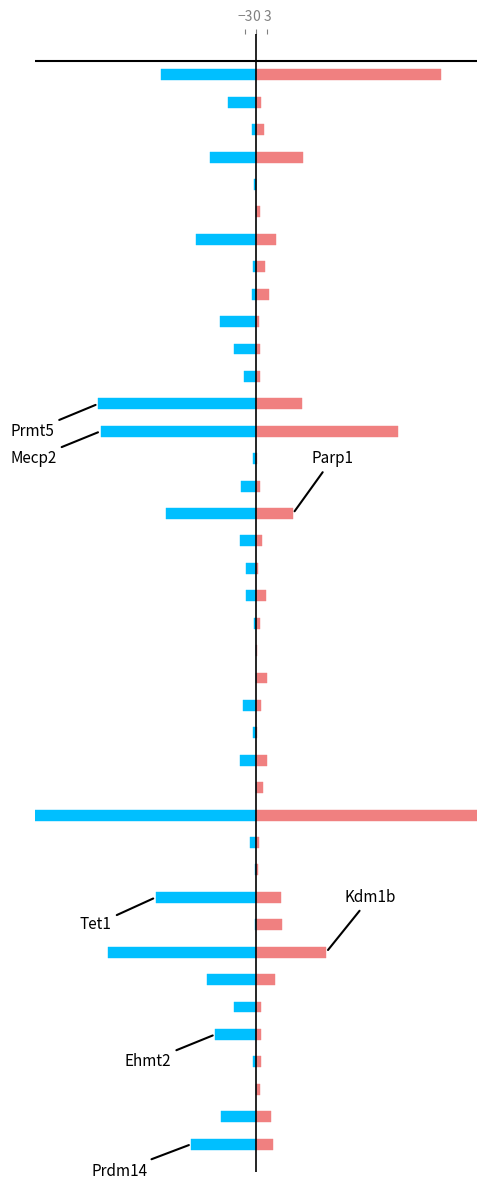

How many distinct data groups are displayed?

2